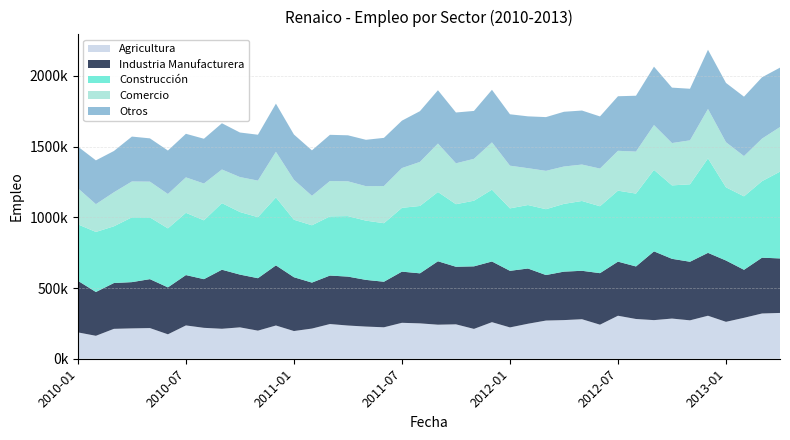

Reading right to left, extract all data points from this chart.

Agricultura: 2013-04=323725	2013-03=319814	2013-02=289290	2013-01=260925	2012-12=303943	2012-11=271472	2012-10=283954	2012-09=272979	2012-08=281000	2012-07=303963	2012-06=240770	2012-05=279400	2012-04=273132	2012-03=269899	2012-02=247364	2012-01=221485	2011-12=258460	2011-11=210953	2011-10=243182	2011-09=240662	2011-08=250030	2011-07=253992	2011-06=222331	2011-05=227375	2011-04=234767	2011-03=245288	2011-02=213265	2011-01=195833	2010-12=234984	2010-11=198614	2010-10=221861	2010-09=211772	2010-08=218458	2010-07=235466	2010-06=172696	2010-05=216798	2010-04=214565	2010-03=211333	2010-02=162181	2010-01=186257
Industria Manufacturera: 2013-04=385415	2013-03=394471	2013-02=339379	2013-01=433433	2012-12=444513	2012-11=414100	2012-10=422367	2012-09=486010	2012-08=371329	2012-07=382424	2012-06=364128	2012-05=342298	2012-04=342573	2012-03=321716	2012-02=390442	2012-01=399945	2011-12=428909	2011-11=442166	2011-10=407013	2011-09=448270	2011-08=353674	2011-07=361687	2011-06=322013	2011-05=330024	2011-04=345853	2011-03=342669	2011-02=324917	2011-01=380266	2010-12=424976	2010-11=370747	2010-10=372961	2010-09=417437	2010-08=344022	2010-07=355932	2010-06=331782	2010-05=345825	2010-04=326975	2010-03=323823	2010-02=309650	2010-01=364793
Construcción: 2013-04=613297	2013-03=540832	2013-02=519288	2013-01=517327	2012-12=667781	2012-11=547493	2012-10=519006	2012-09=576011	2012-08=515042	2012-07=501755	2012-06=473031	2012-05=493472	2012-04=478992	2012-03=465406	2012-02=448759	2012-01=441480	2011-12=507847	2011-11=463994	2011-10=442141	2011-09=489750	2011-08=476188	2011-07=450967	2011-06=413750	2011-05=418849	2011-04=427600	2011-03=418376	2011-02=405180	2011-01=406430	2010-12=480291	2010-11=431336	2010-10=442327	2010-09=470697	2010-08=415898	2010-07=440072	2010-06=416956	2010-05=436625	2010-04=458067	2010-03=400969	2010-02=424464	2010-01=398792
Comercio: 2013-04=315310	2013-03=300619	2013-02=284407	2013-01=318786	2012-12=349289	2012-11=310732	2012-10=299313	2012-09=316804	2012-08=296855	2012-07=281706	2012-06=266361	2012-05=257441	2012-04=264104	2012-03=271112	2012-02=260380	2012-01=301740	2011-12=334148	2011-11=296033	2011-10=289110	2011-09=342450	2011-08=311450	2011-07=281186	2011-06=262683	2011-05=243494	2011-04=245924	2011-03=249944	2011-02=208344	2011-01=282206	2010-12=322704	2010-11=258484	2010-10=247063	2010-09=237838	2010-08=260140	2010-07=250517	2010-06=242964	2010-05=252539	2010-04=253407	2010-03=240437	2010-02=196192	2010-01=255291
Otros: 2013-04=419936	2013-03=433630	2013-02=420029	2013-01=419182	2012-12=418414	2012-11=364641	2012-10=391752	2012-09=412777	2012-08=394920	2012-07=385609	2012-06=368526	2012-05=381864	2012-04=386953	2012-03=379888	2012-02=366470	2012-01=363389	2011-12=371626	2011-11=338520	2011-10=359160	2011-09=376844	2011-08=358716	2011-07=335096	2011-06=340555	2011-05=327852	2011-04=325246	2011-03=326490	2011-02=321291	2011-01=320257	2010-12=340215	2010-11=324295	2010-10=314964	2010-09=326776	2010-08=316572	2010-07=308077	2010-06=307343	2010-05=306000	2010-04=317365	2010-03=291839	2010-02=309763	2010-01=294473